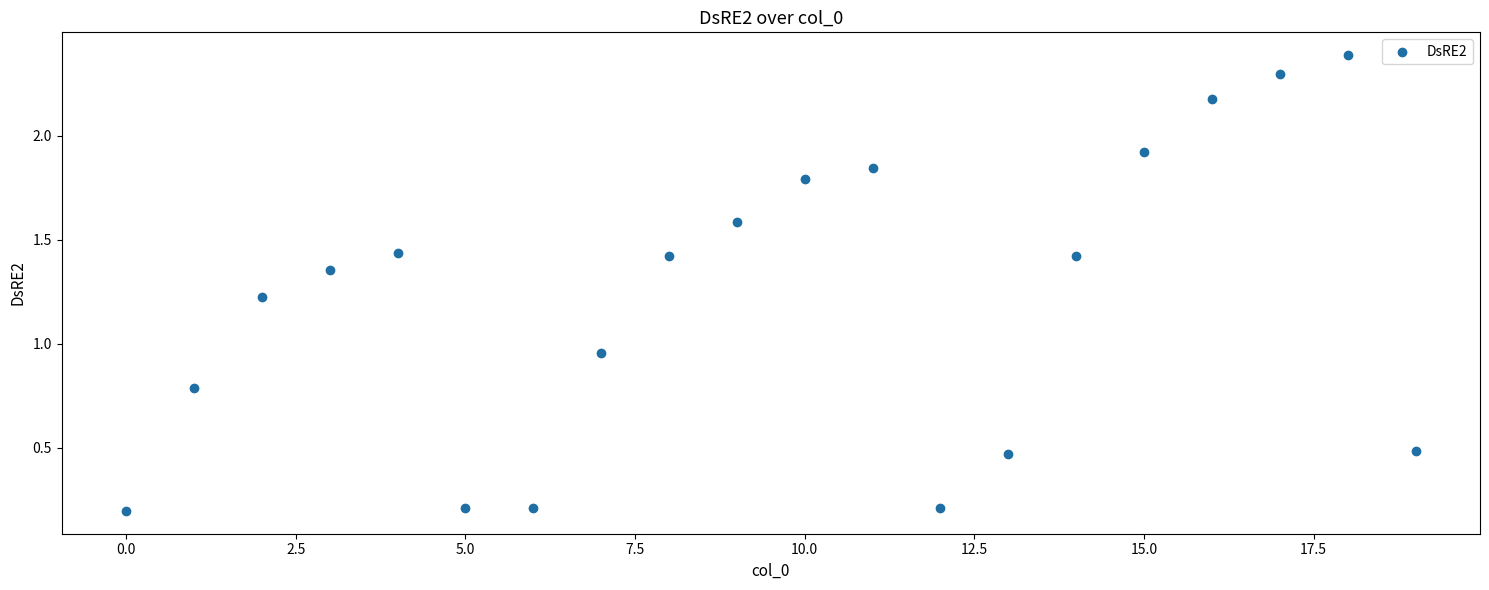

What is the range of Y values (max minus min)?

2.2